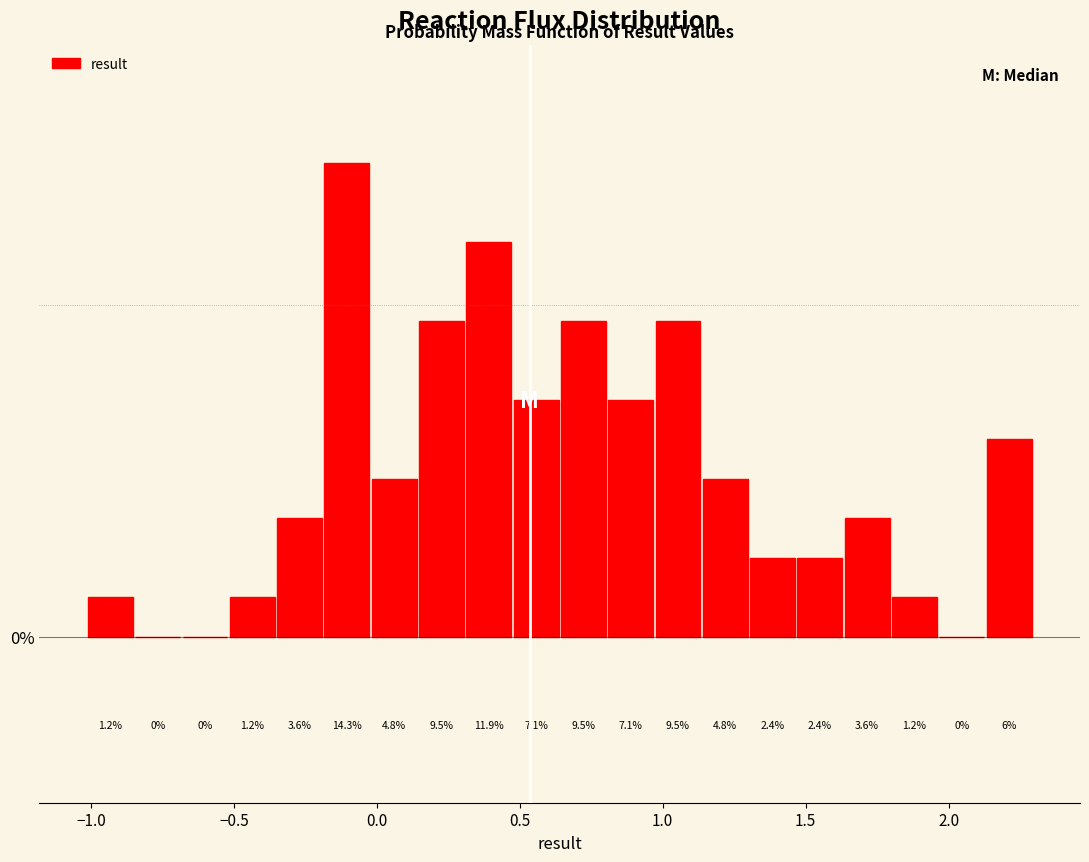

Read against the x-axis, roughly where is the centre of the tallest bar?

-0.10